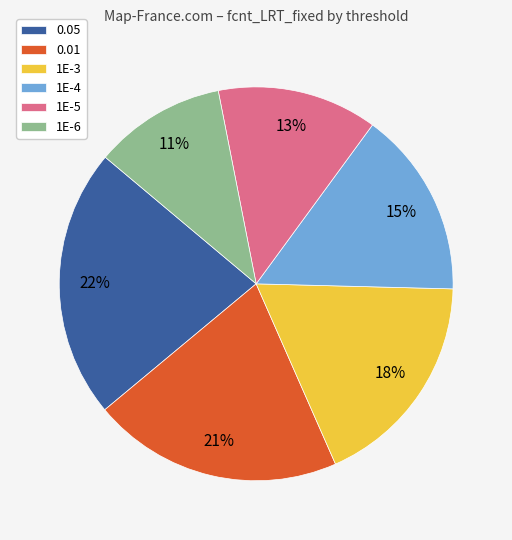

Which slice is the smallest?

1E-6